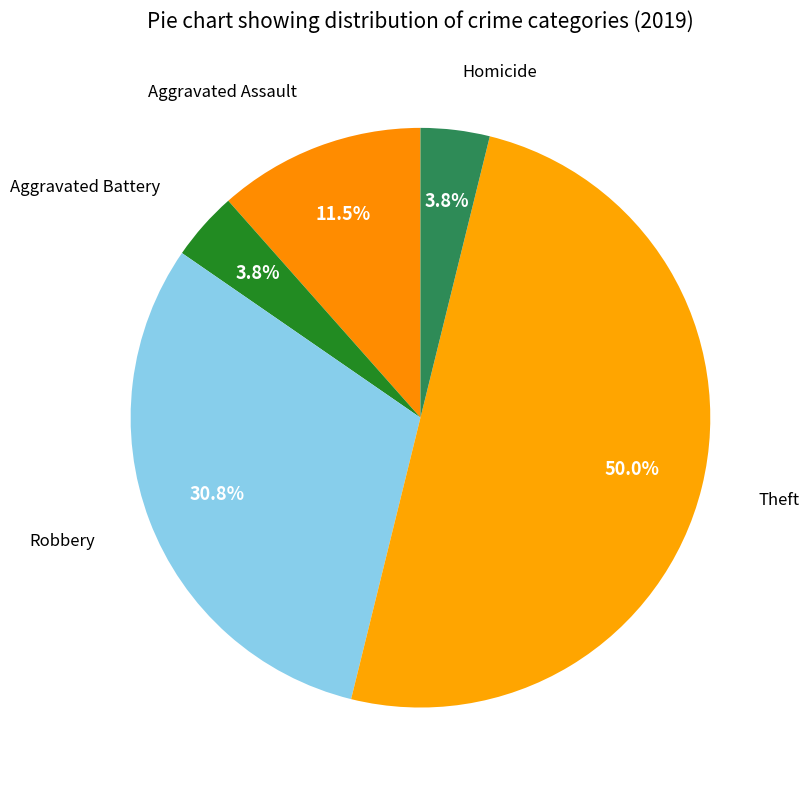

What is the smallest slice in the pie chart?

Aggravated Battery